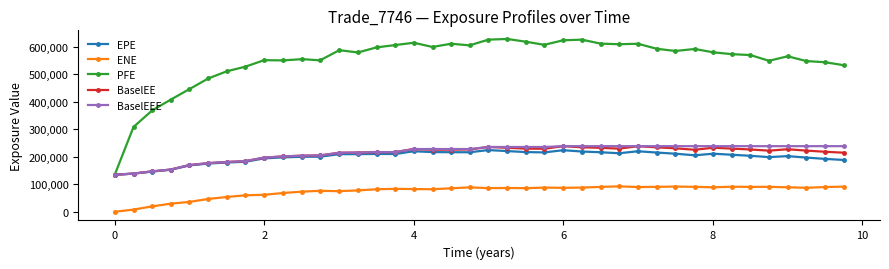

How many data points in PFE are less than 579592?

20